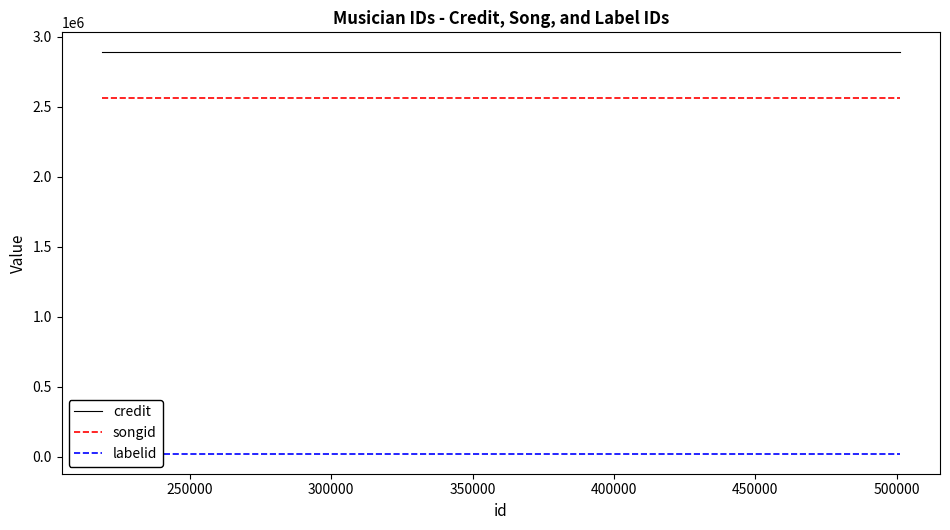

What is the value of the labelid point at the 1st from the left?

22555